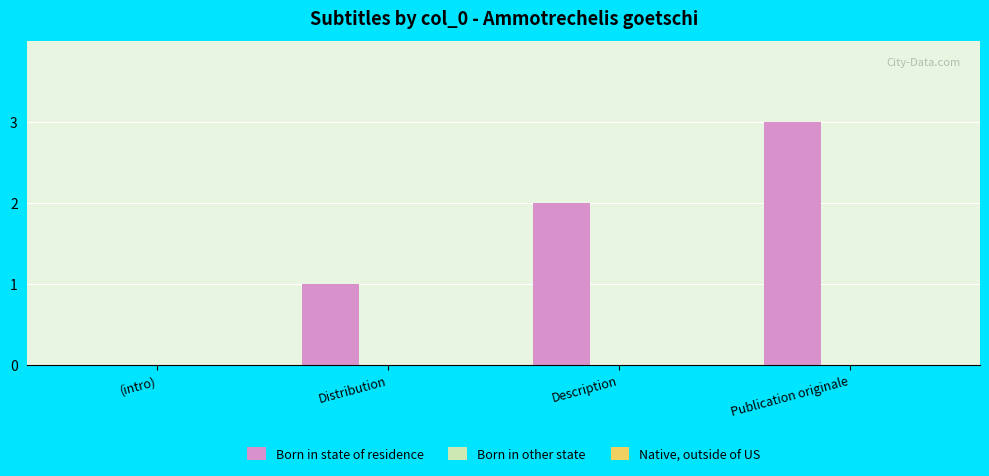

True or false: the data shows 3 at Description.

False